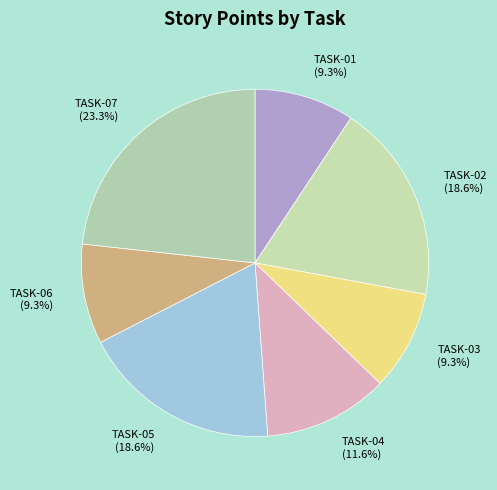

Is it true that TASK-04 is 21% of the pie?

False